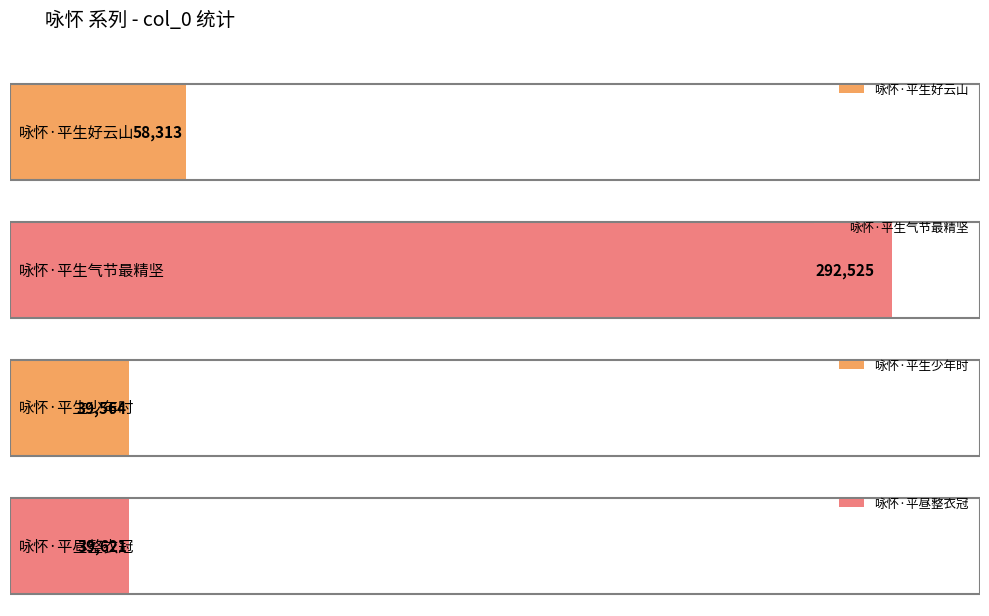

Reading left to right, list all the values displayed in this chart.

58313	292525	39564	39621